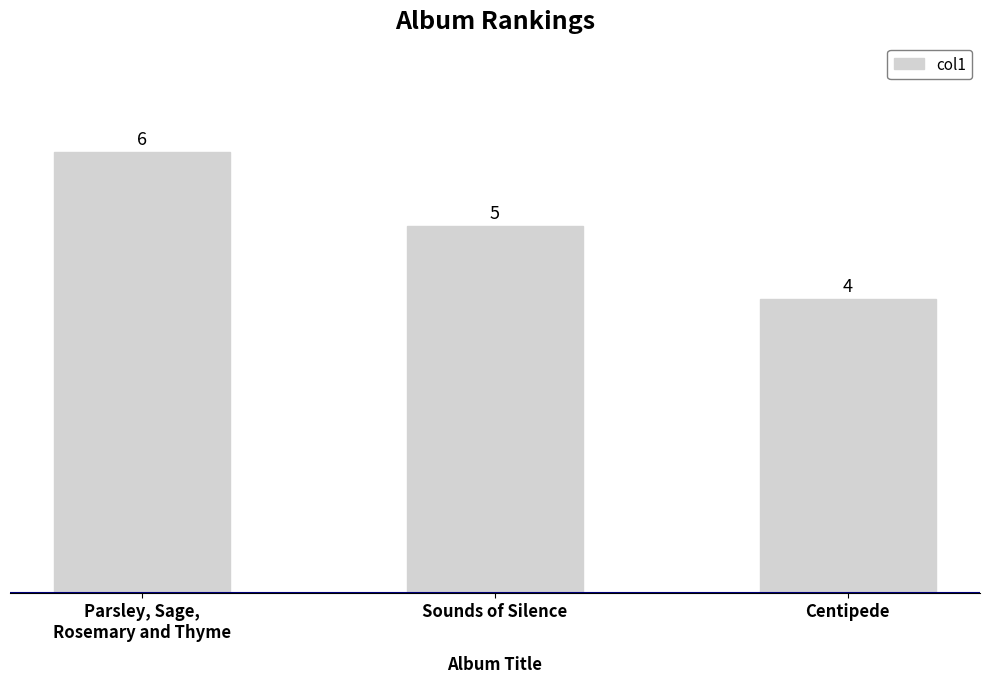

What is the label of the 2nd bar from the left?

Sounds of Silence